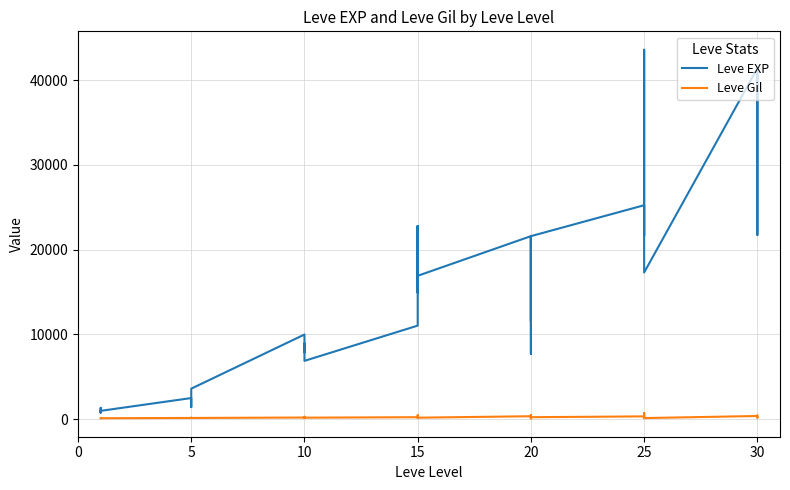

Count the number of categories in the chart.

36